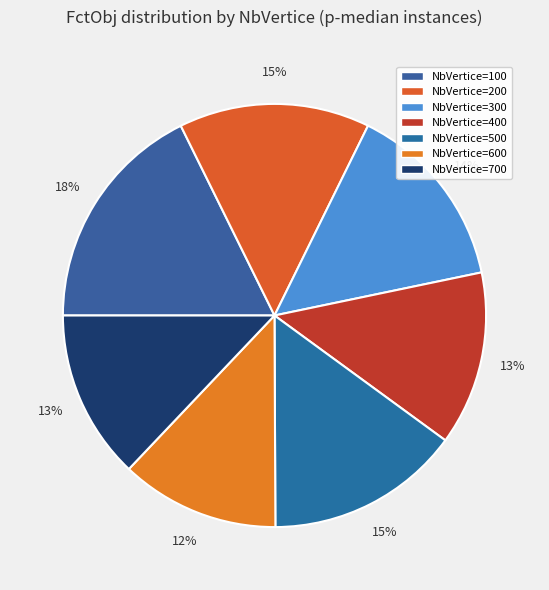

What is the largest slice in the pie chart?

NbVertice=100